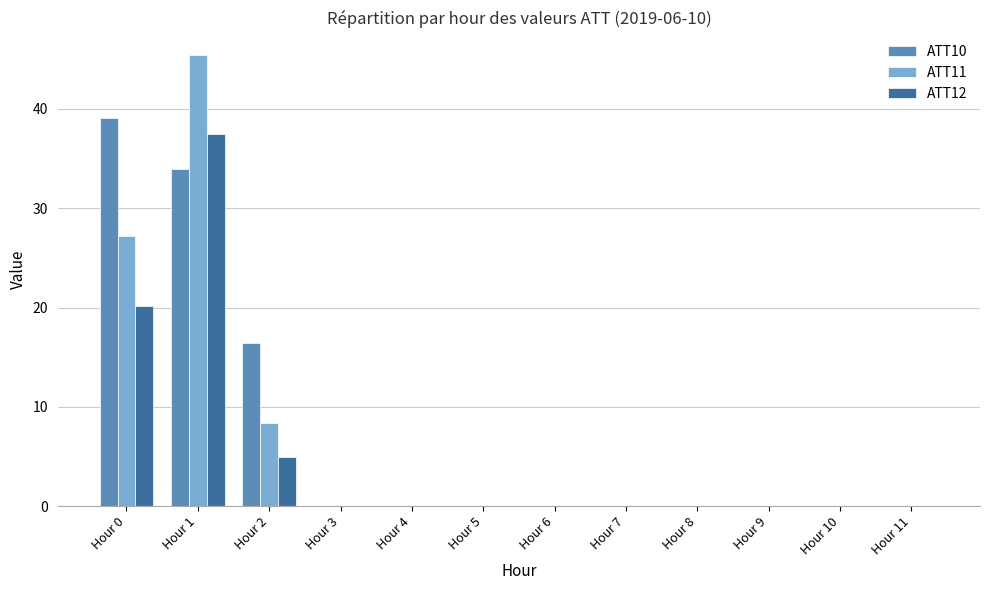

True or false: ATT12 has a value of -22.3 at Hour 6.

False